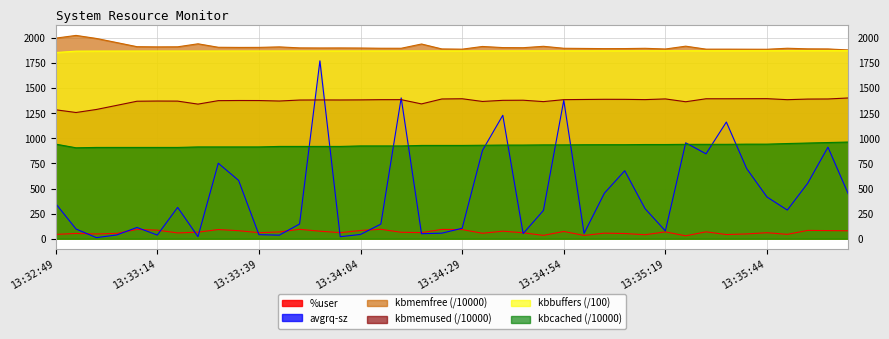

True or false: kbmemfree has more than 1 points higher than both neighbors.

True